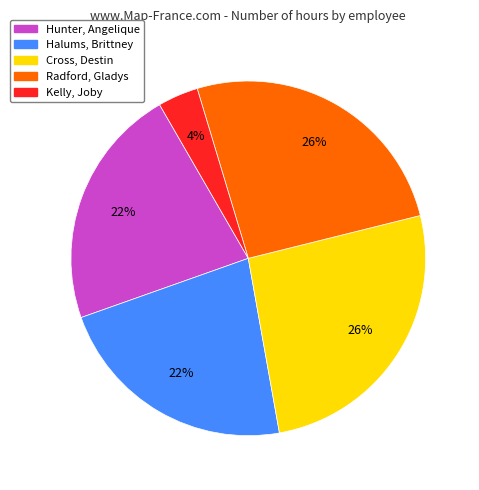

How many slices are in this pie chart?

5